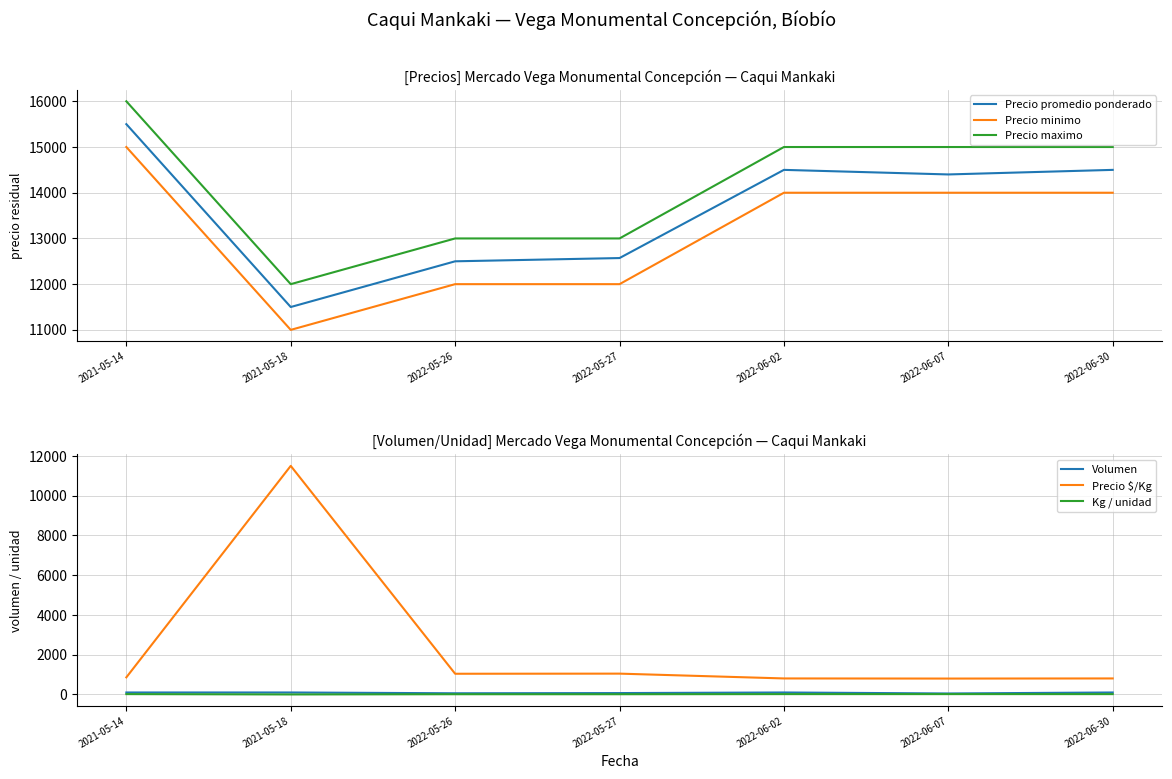

How many data points in Precio promedio ponderado are less than 14400?

3